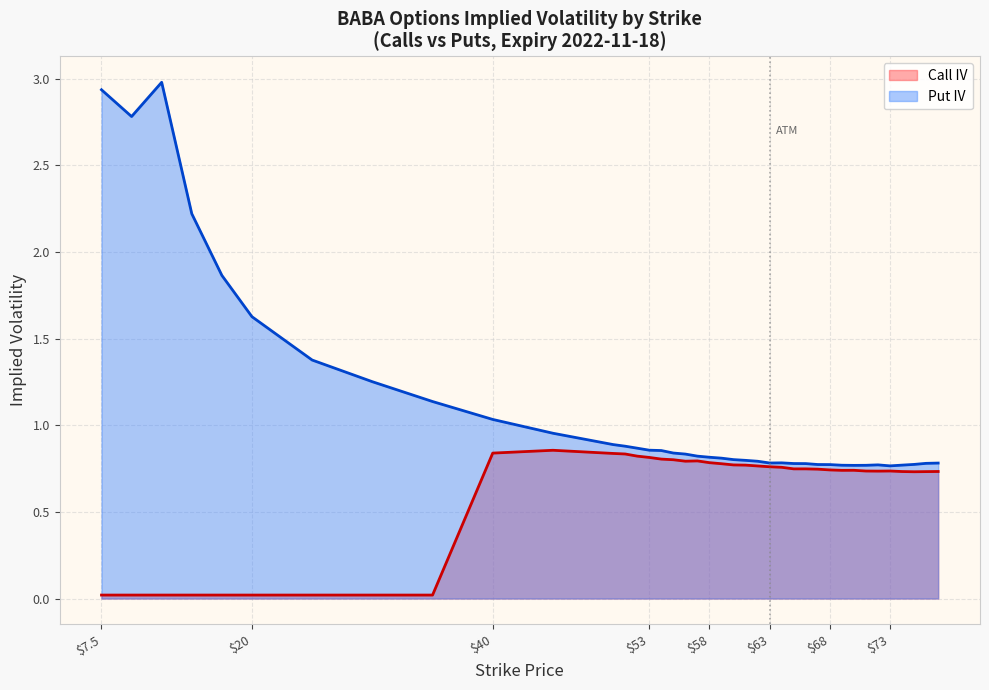

Which has a higher value, 63 or 53?

53